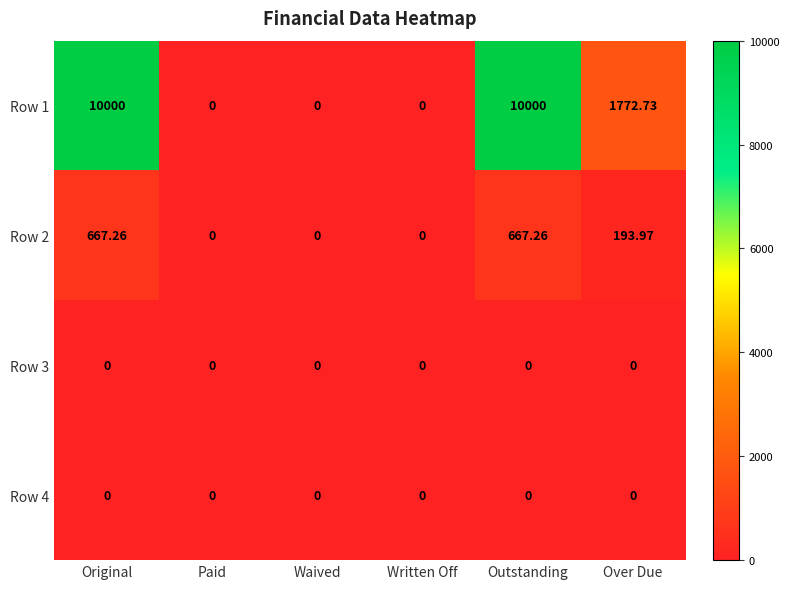

Where is Row 2 nearest to the value 333?

Over Due